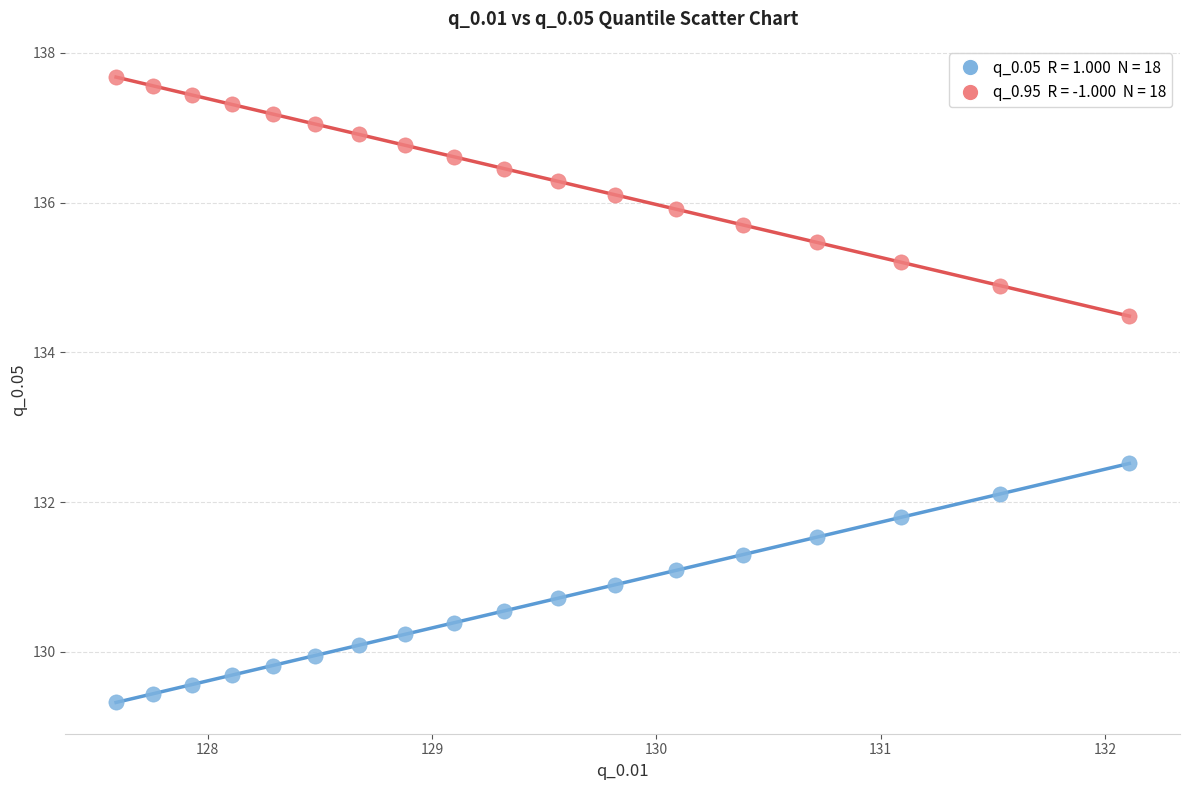

Across all series, what Y value is closest to 133?

132.5